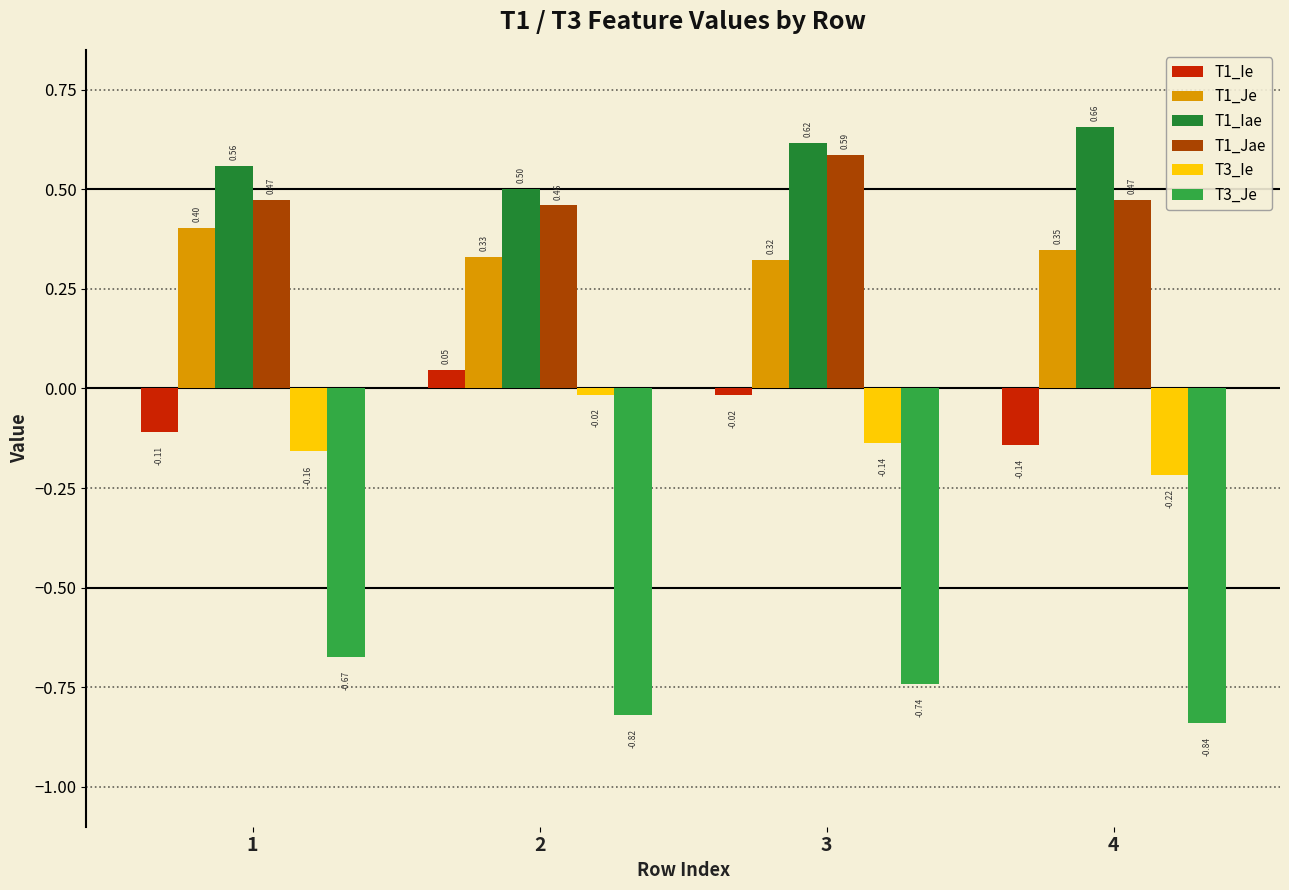

What is the sum of the T1_Je values at 4 and 1?

0.8